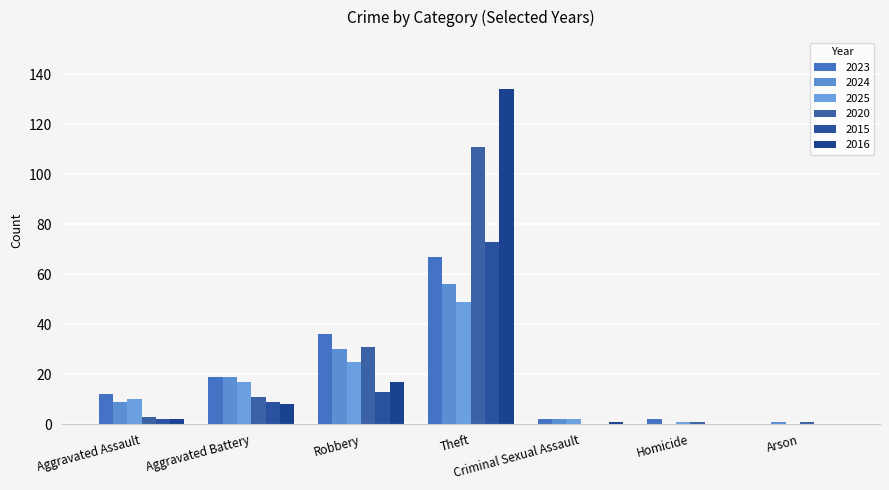

What is the sum of the 2023 values at Theft and Robbery?

103